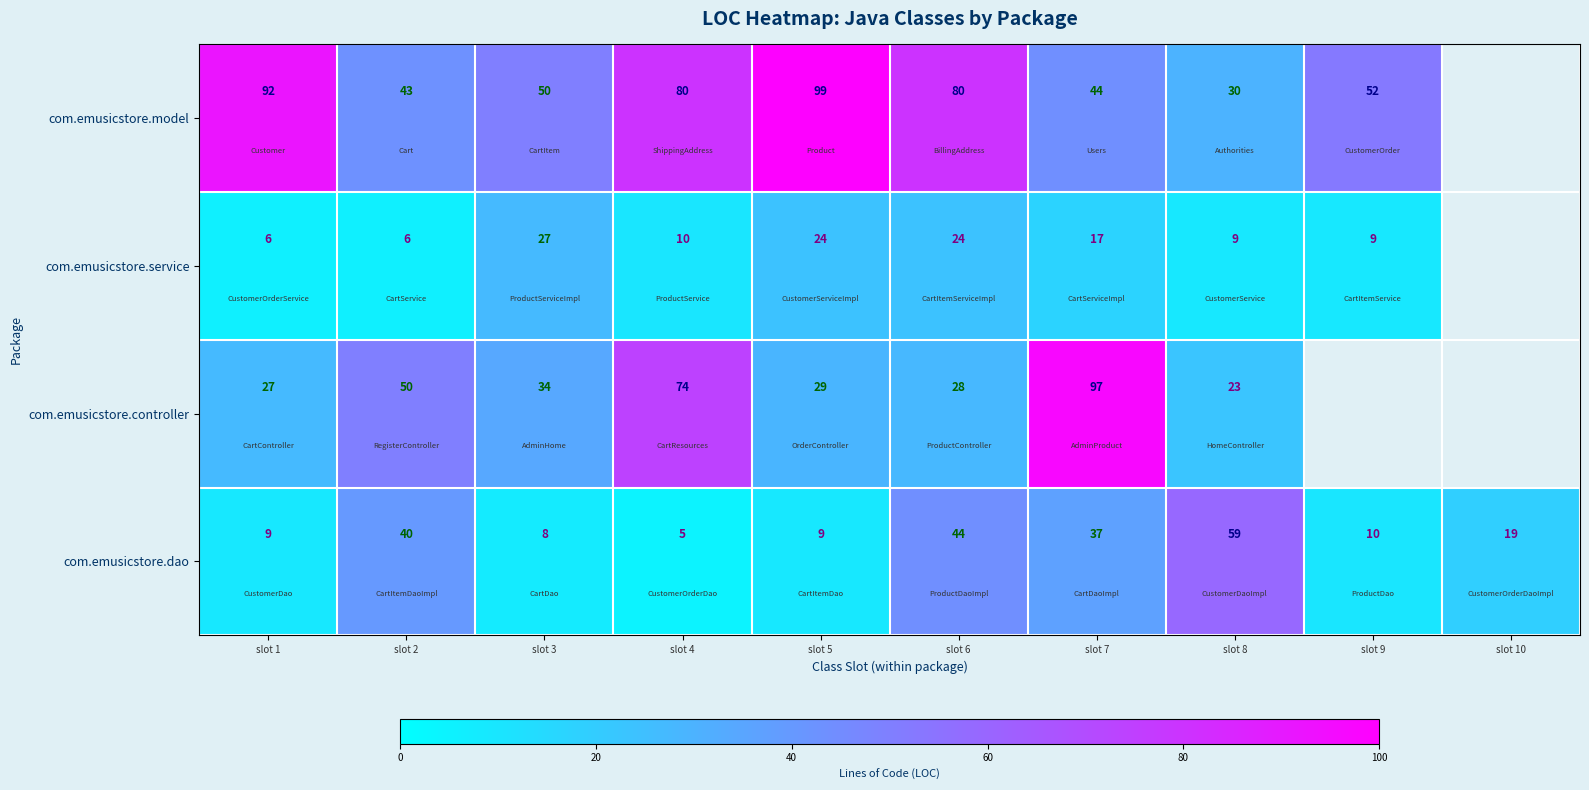

At slot 1, list the series in order from largest to smallest.

com.emusicstore.model, com.emusicstore.controller, com.emusicstore.dao, com.emusicstore.service